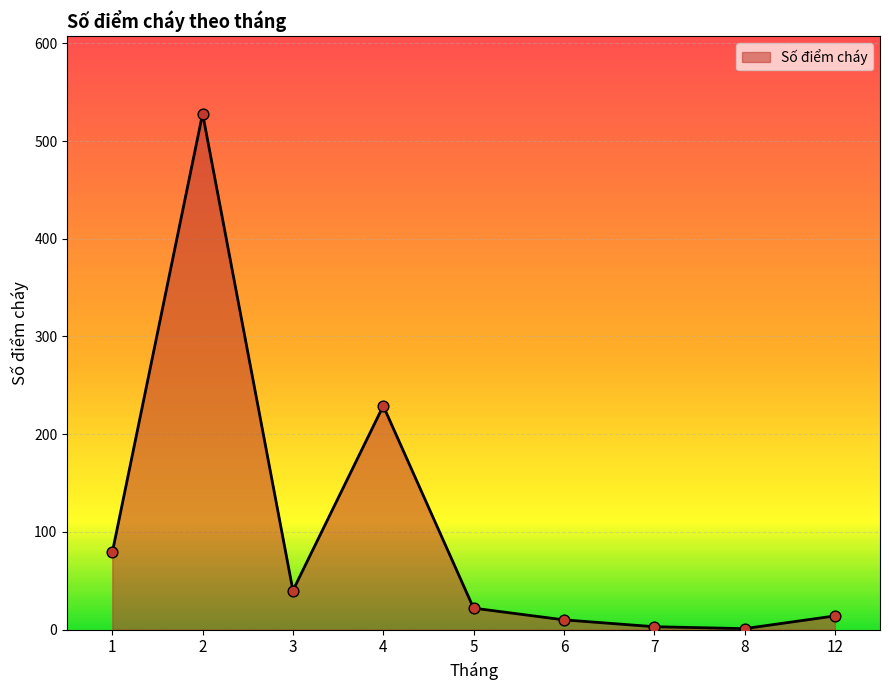

What is the change in value from 3 to 6?

-30